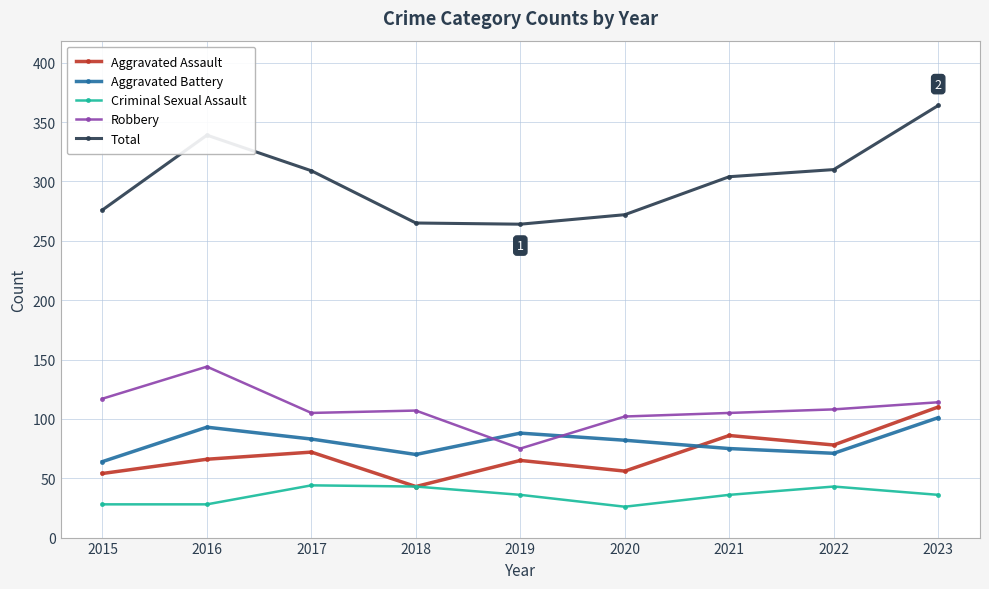

What is the sum of the Aggravated Assault values at 2016 and 2019?

131